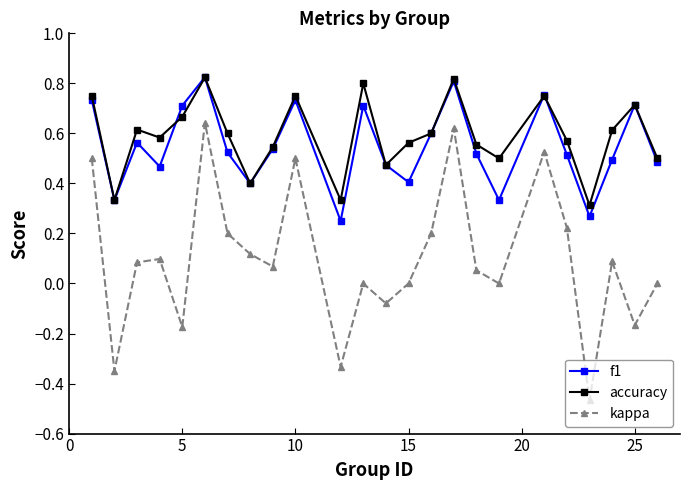

True or false: kappa and f1 cross at least once.

False